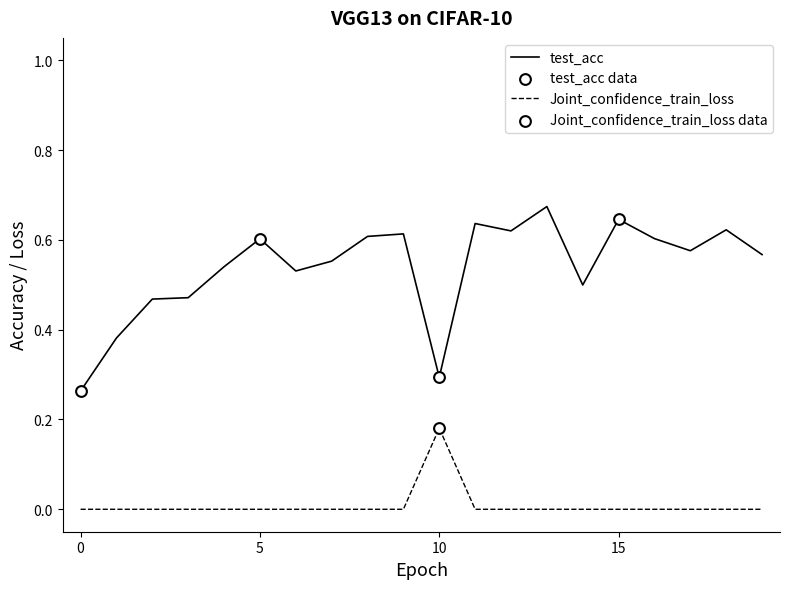

True or false: test_acc and Joint_confidence_train_loss cross at least once.

False